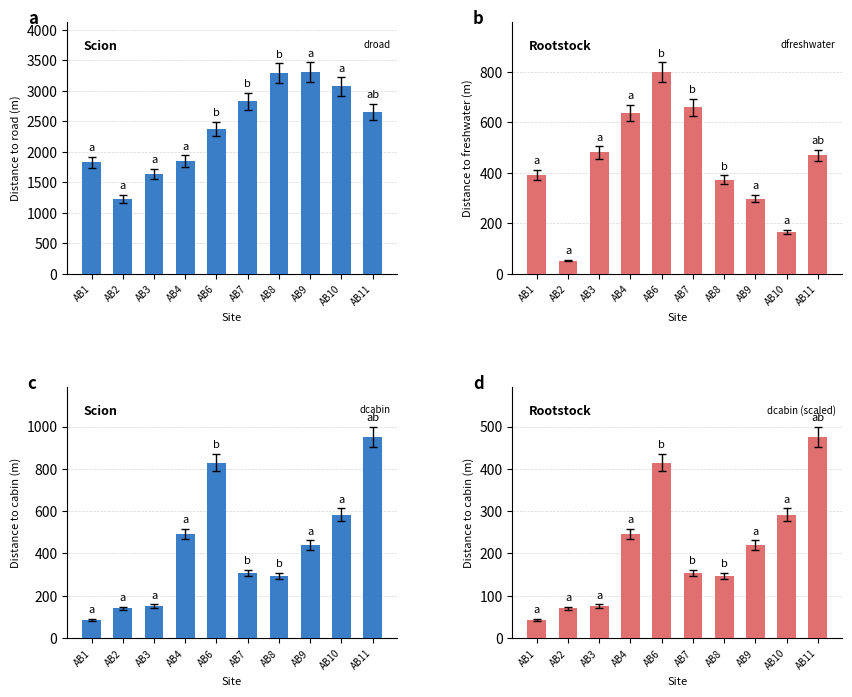

What is the maximum value for dcabin?

950.7